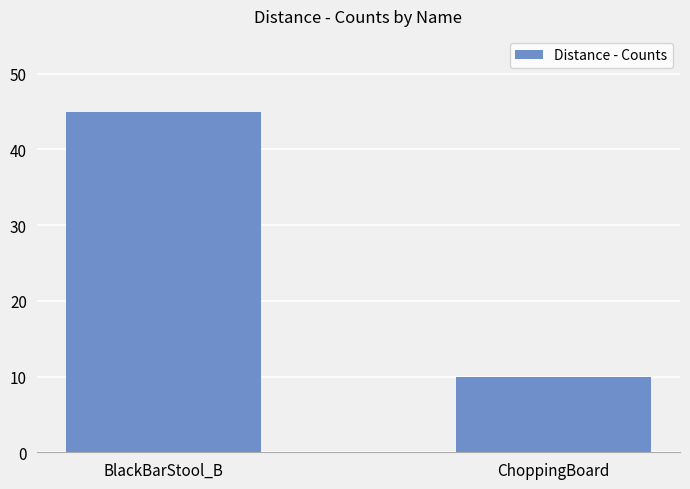

List the labels in order of value, largest first.

BlackBarStool_B, ChoppingBoard